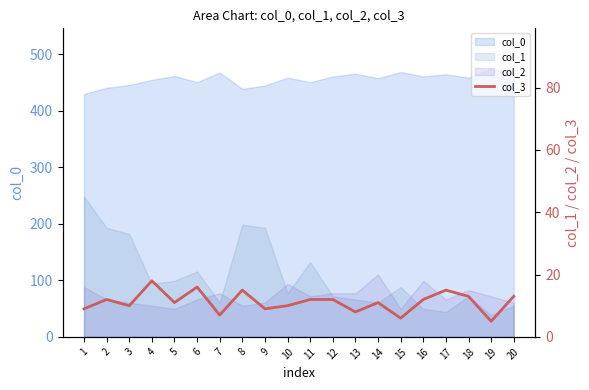

Reading left to right, extract all data points from this chart.

9	12	10	18	11	16	7	15	9	10	12	12	8	11	6	12	15	13	5	13